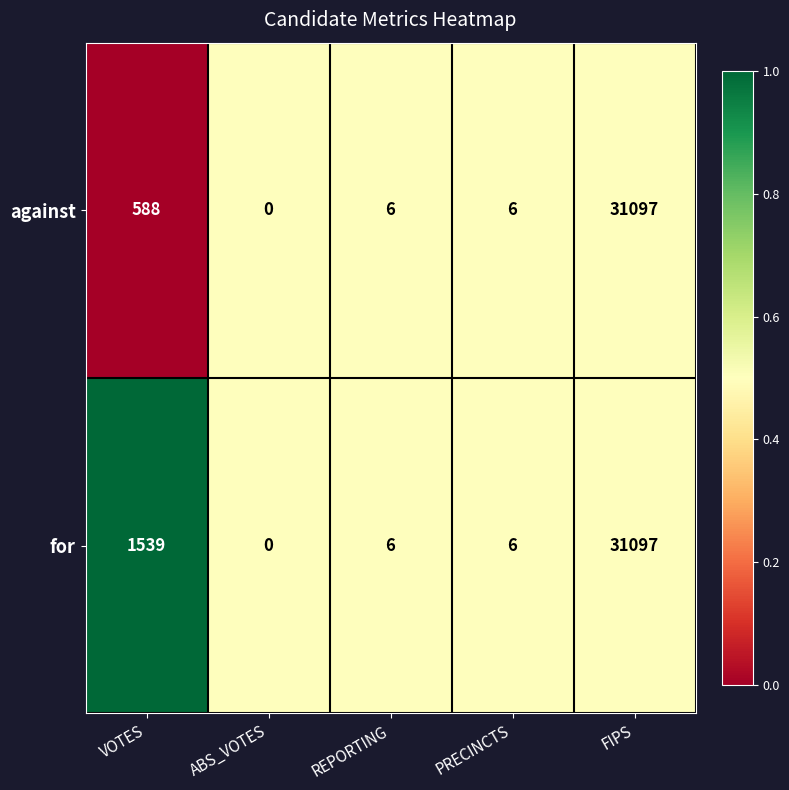

Rank the series by their average value, from lowest to highest.

against, for